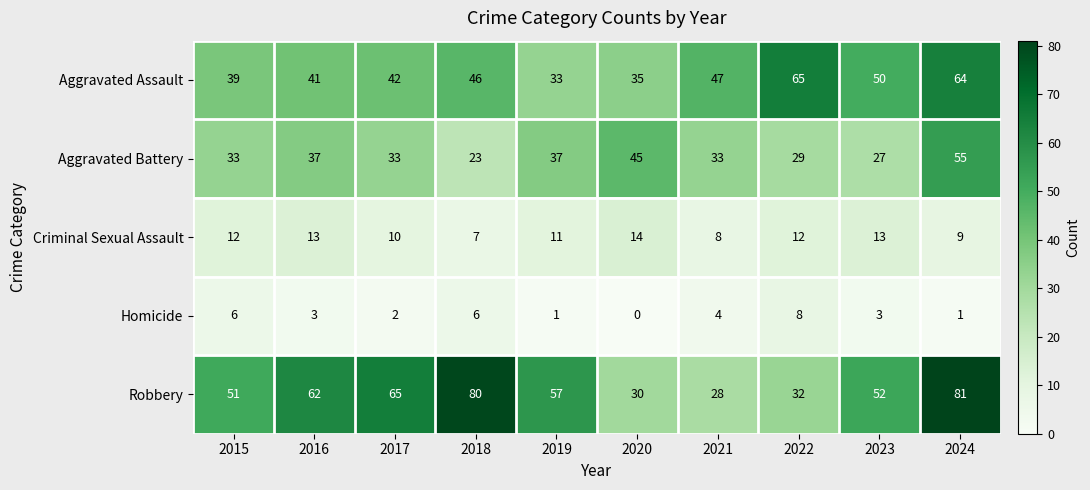

How many categories are shown in the chart?

10